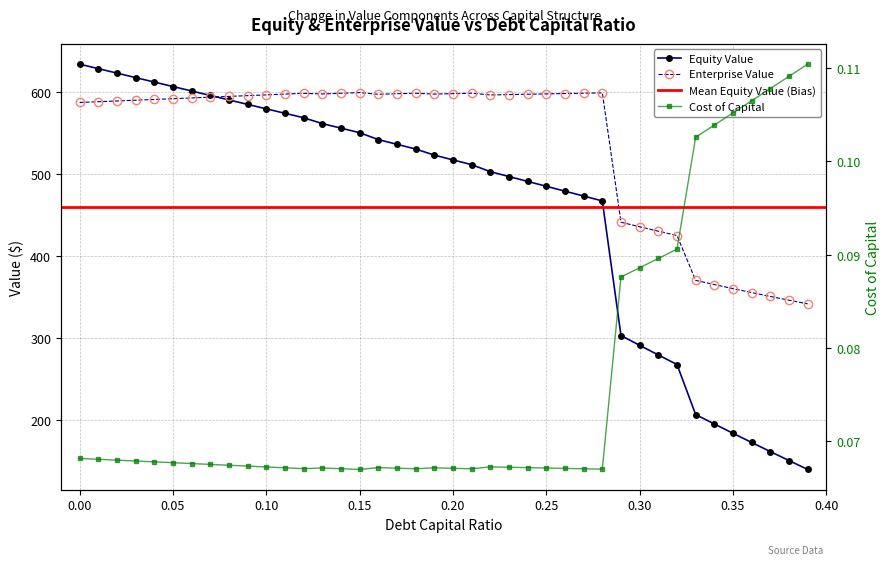

What is the total value across all series at 0.29?

743.7